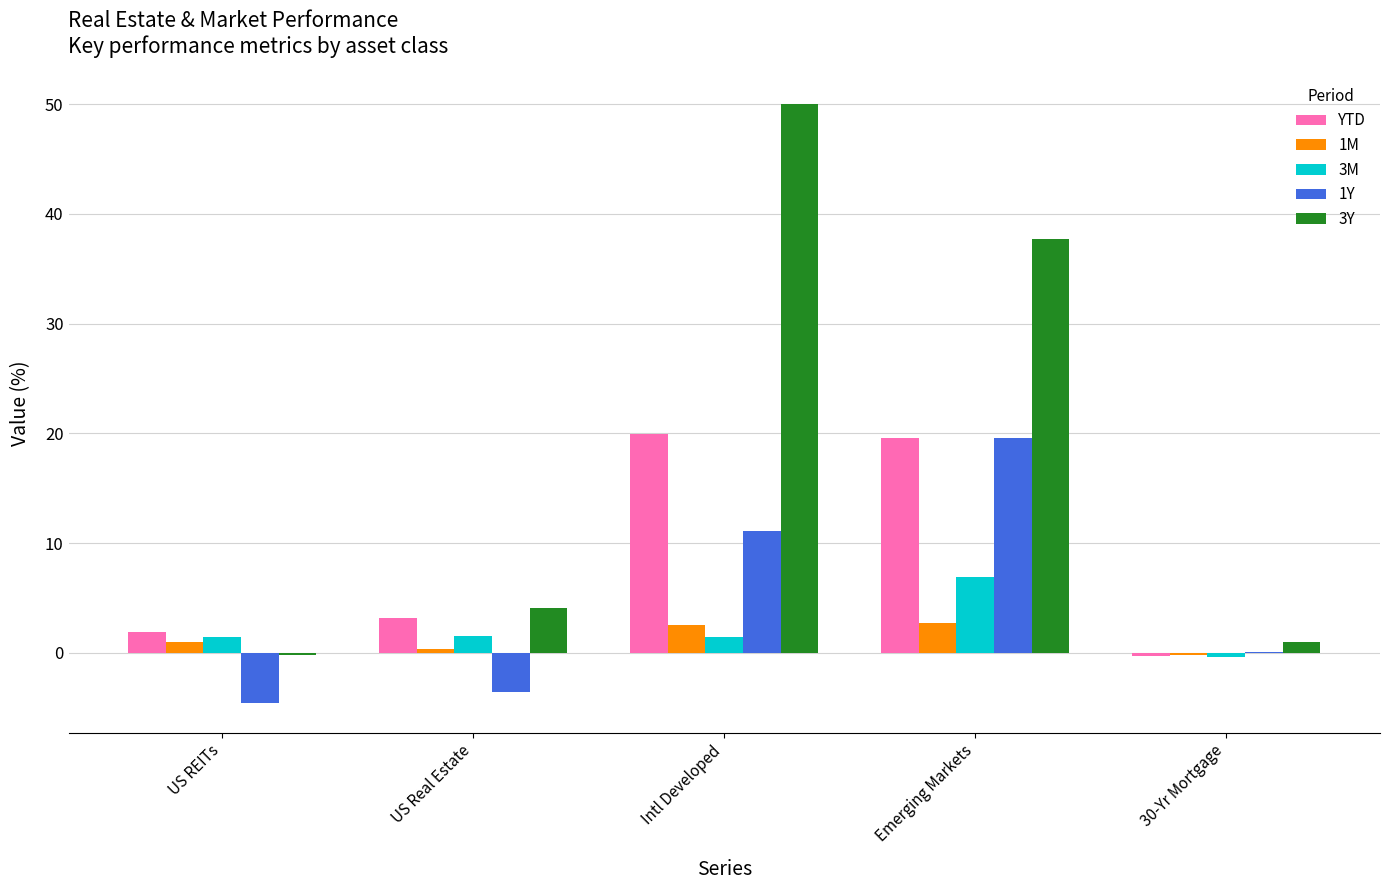

What are all the series names shown in the legend?

YTD, 1M, 3M, 1Y, 3Y